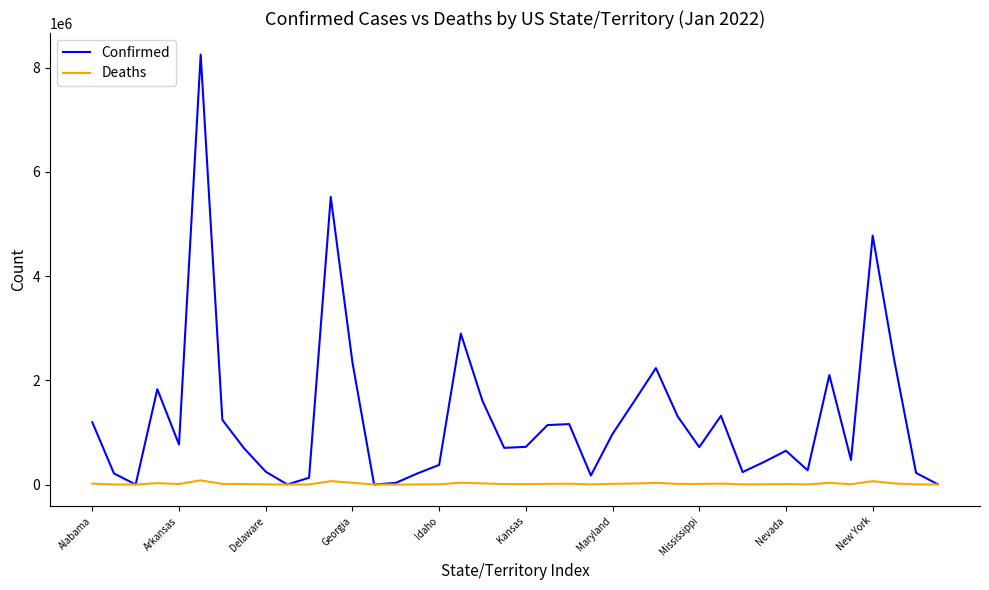

True or false: Confirmed has more than 0 points higher than both neighbors.

True